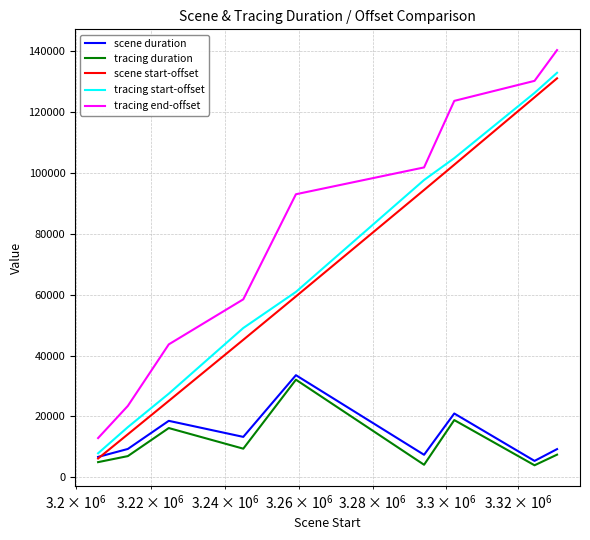

What is the highest value of the tracing end-offset series?

140259